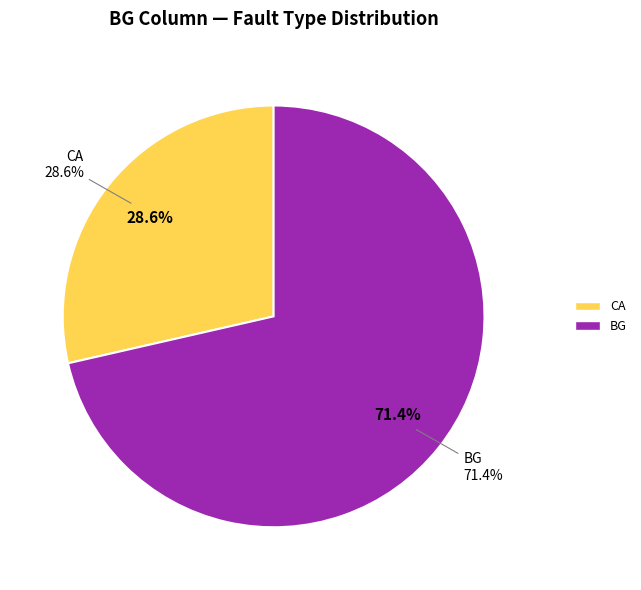

What is the majority slice?

BG